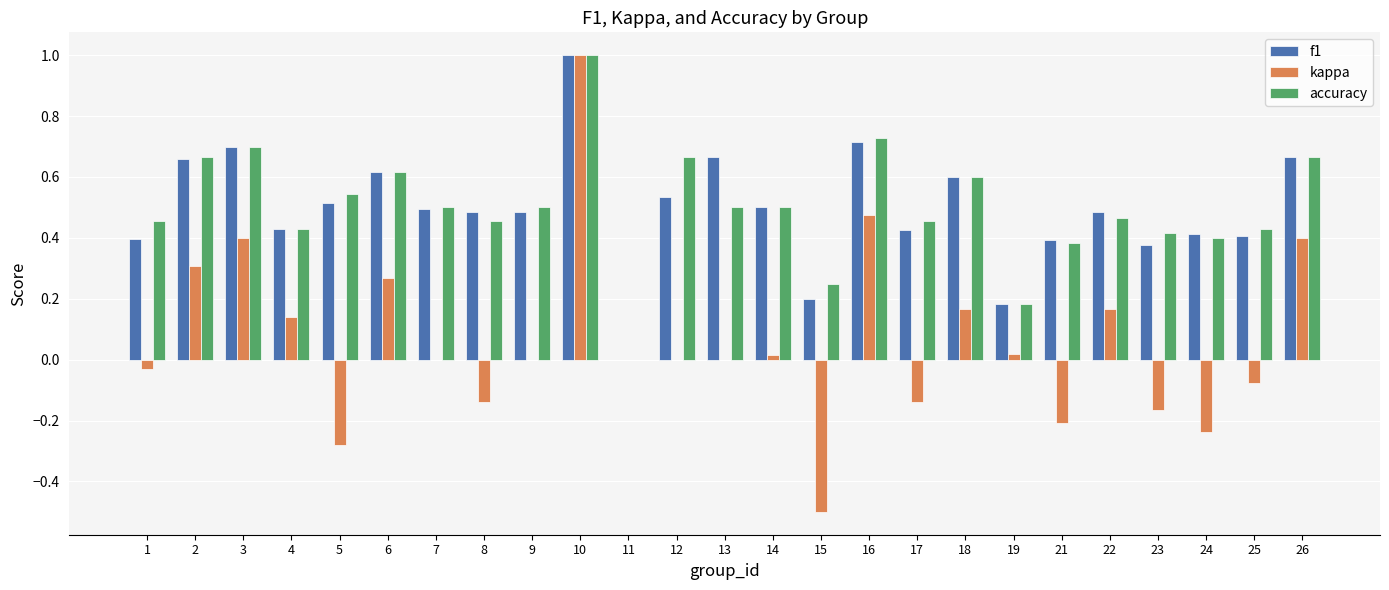

What is the total value across all series at 23?

0.6